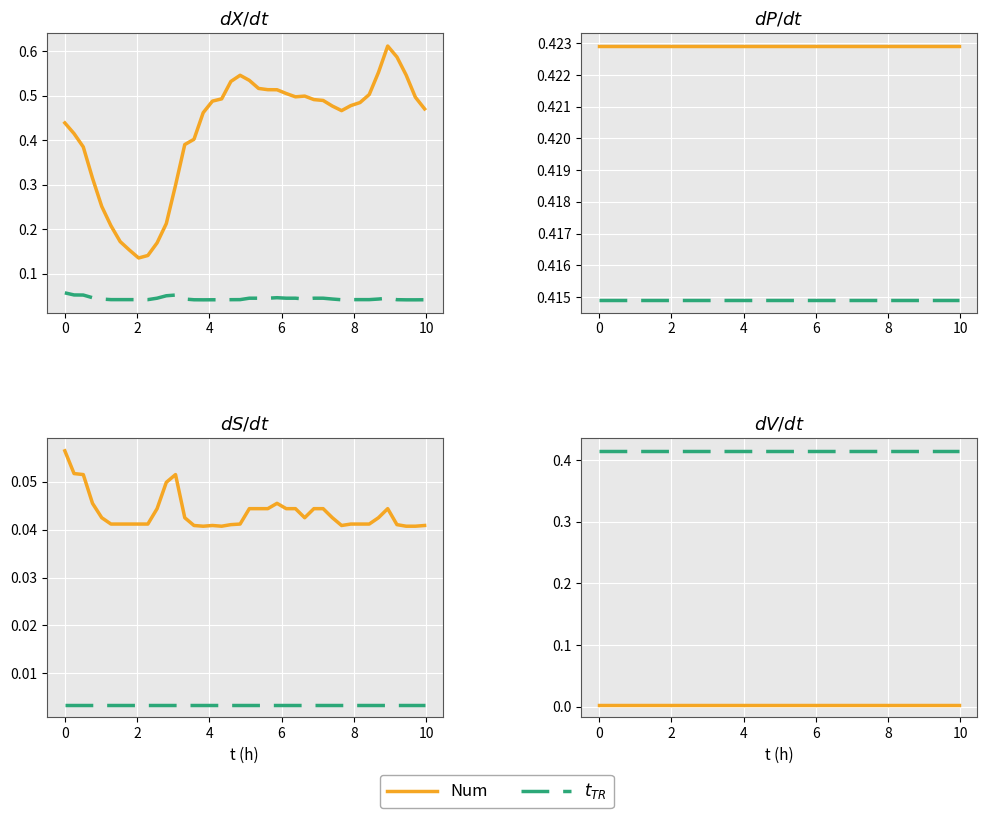

What is the value of the $t_{TR}$ point at the 4th from the left?

0.4